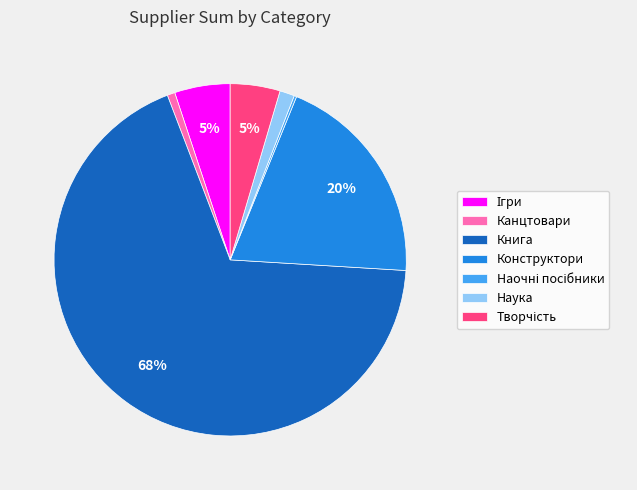

Between Наука and Конструктори, which is larger?

Конструктори